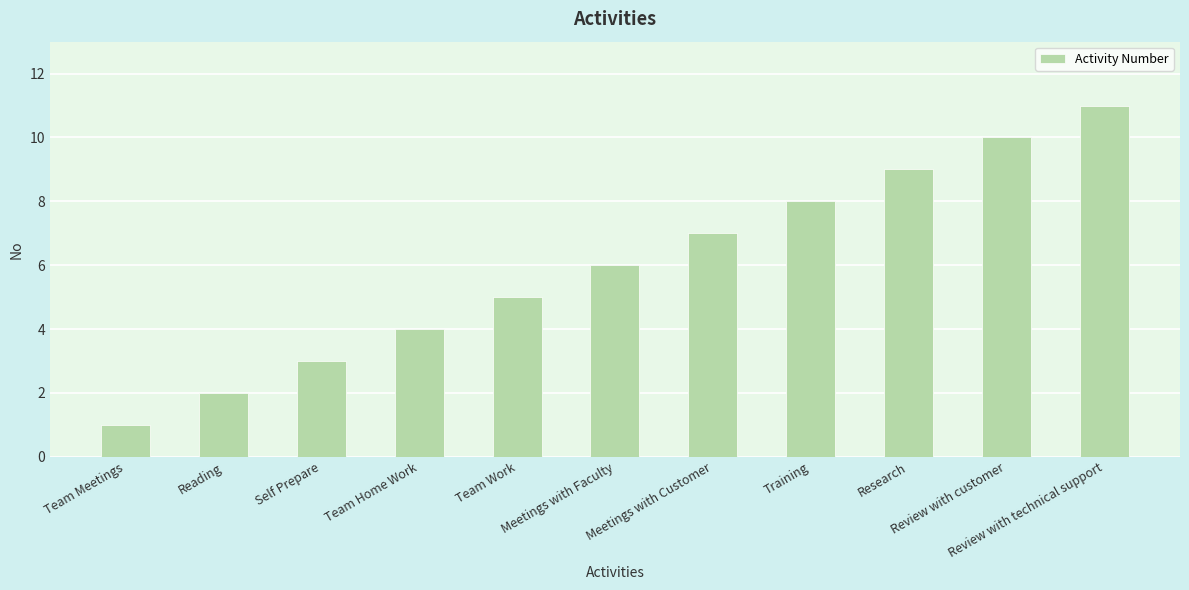

Count the values in the range 3 to 9.

7